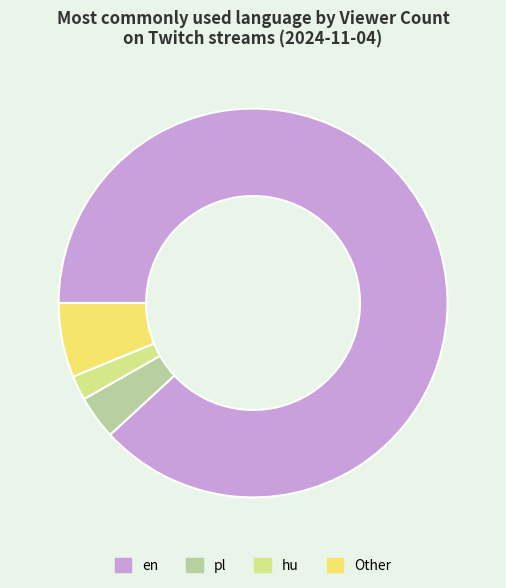

Which slice represents more than half of the pie?

en